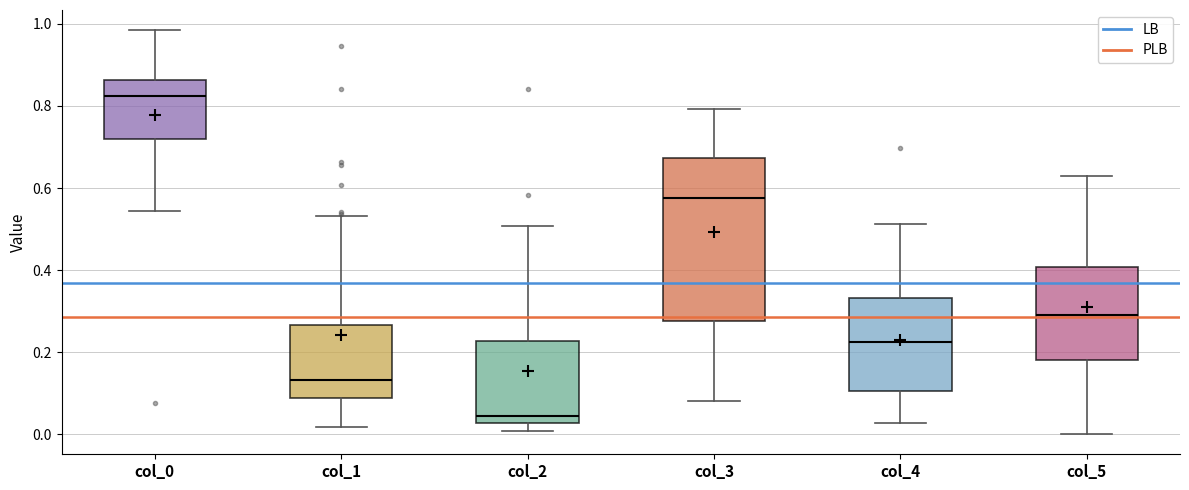

Which box is the tallest, from its lower edge to its upper edge?

col_3